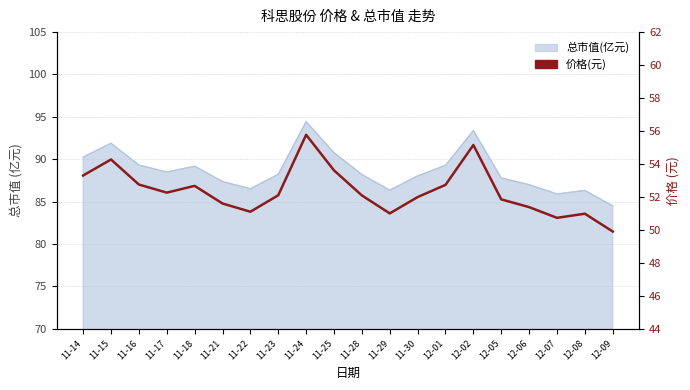

Between 12-09 and 11-25, which is larger?

11-25